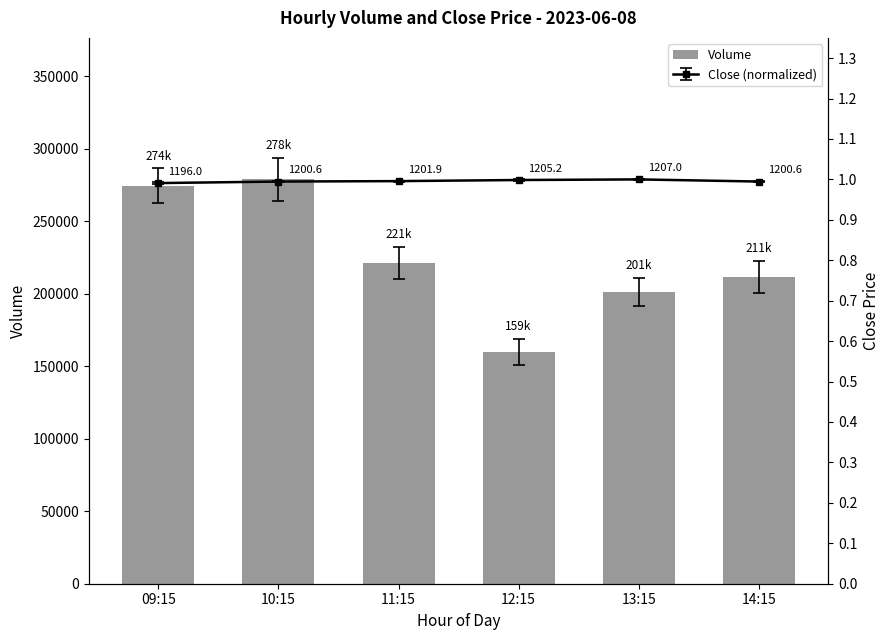

Which category has the lowest value across all series?

12:15